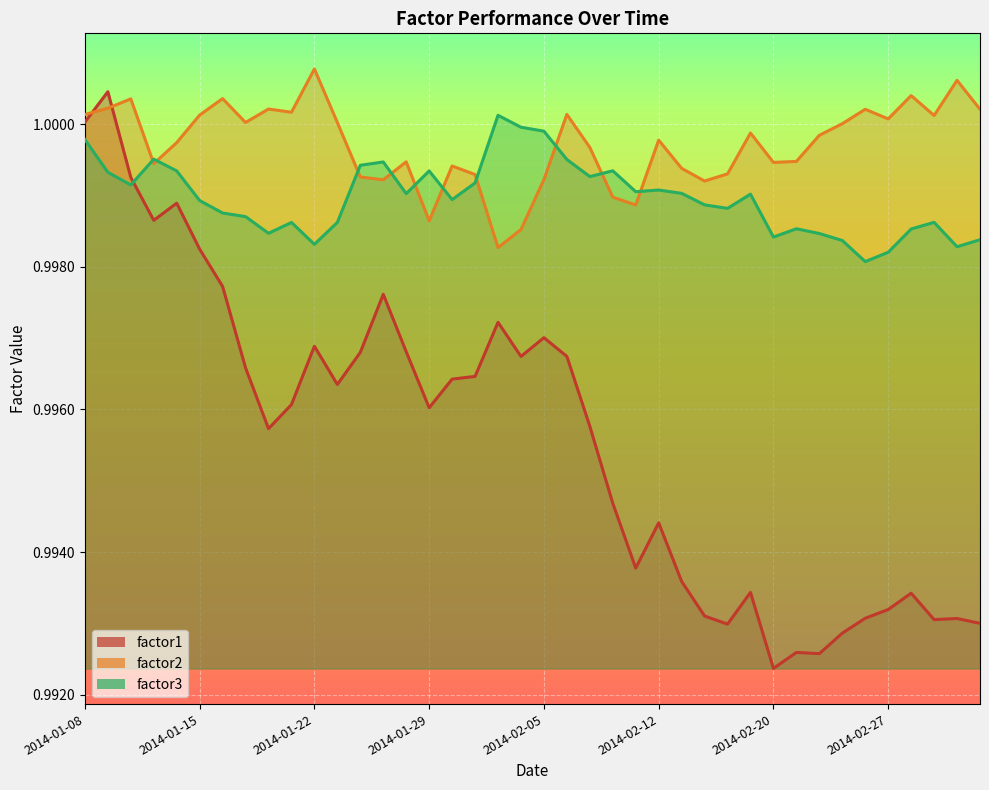

Where is factor3 nearest to the value 0?

2014-02-26